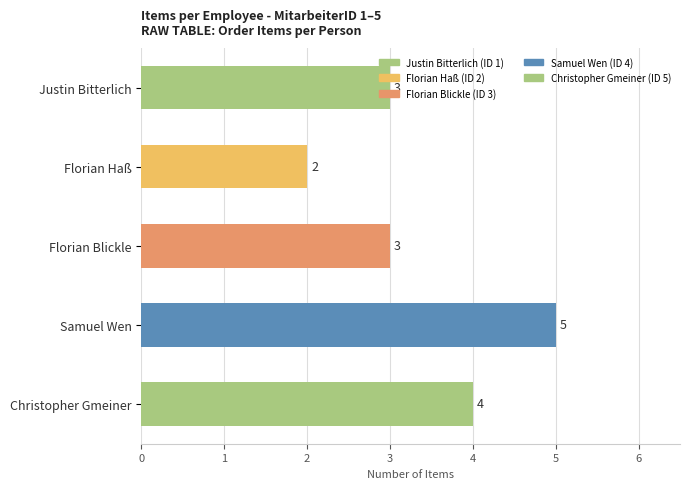

What is the minimum value shown in the chart?

2